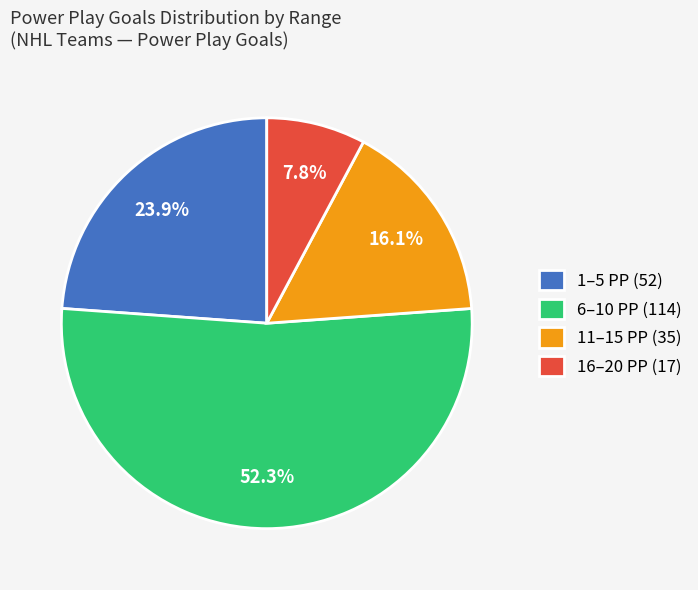

Do 6–10 PP (114) and 16–20 PP (17) together represent more than half of the pie?

Yes